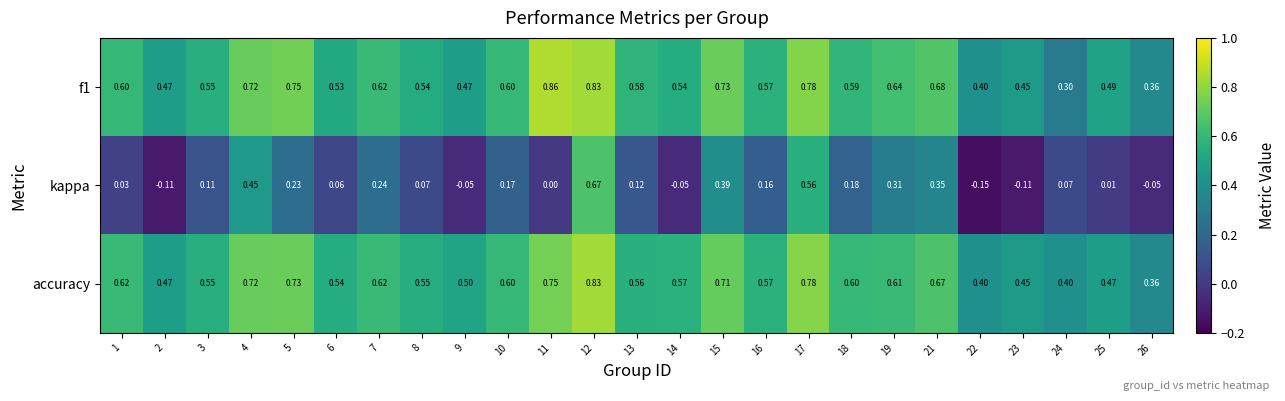

Is the value of kappa at 24 greater than the value of f1 at 11?

No